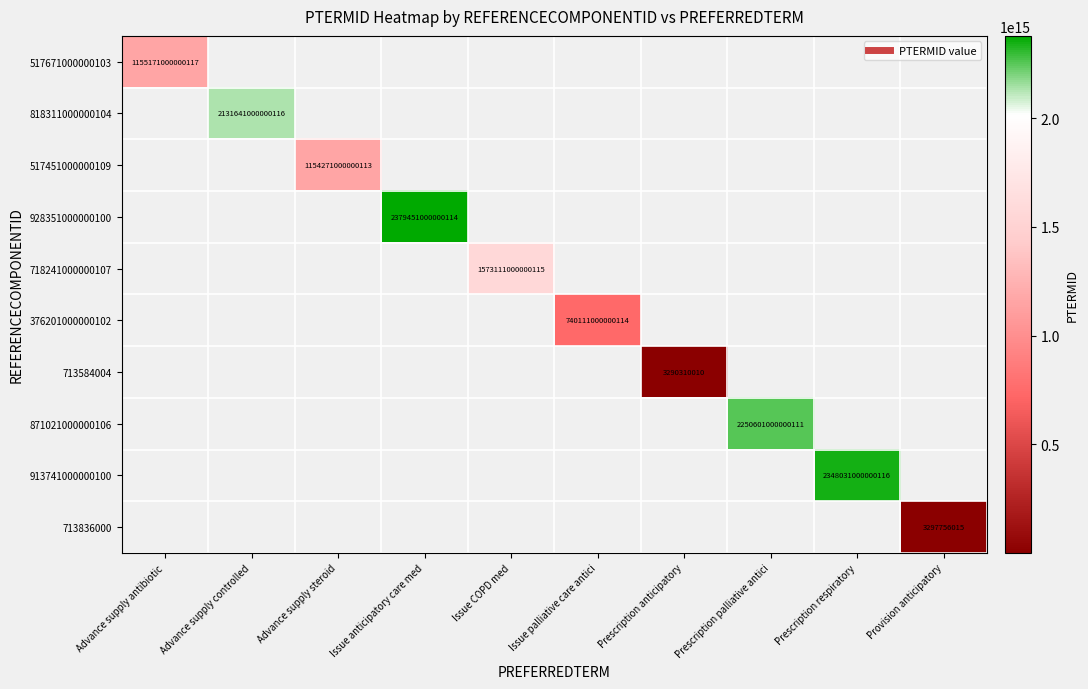

Is it true that 818311000000104 equals 2131641000000116.0 at Advance supply controlled?

True